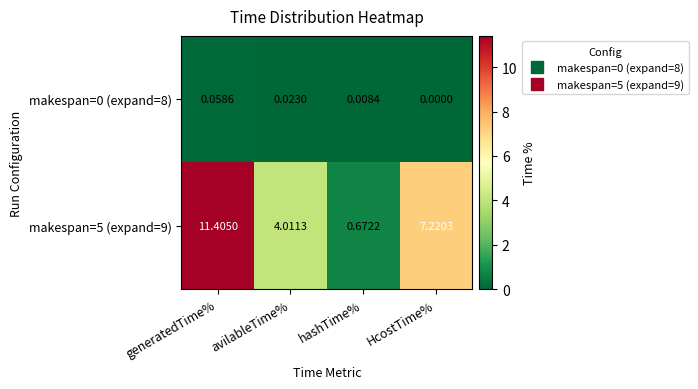

Which label corresponds to the largest value in the chart?

generatedTime%